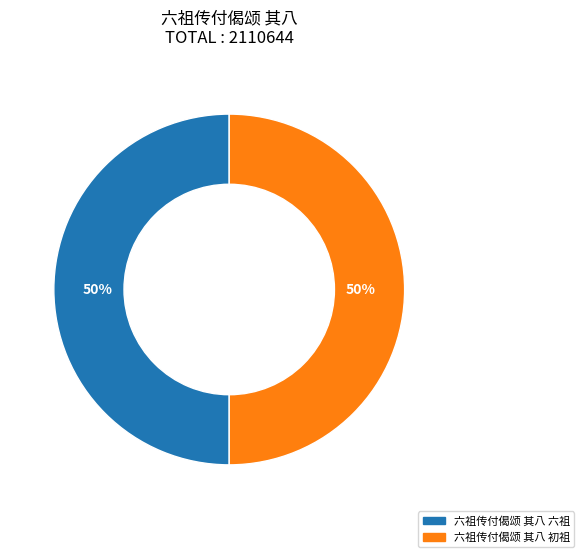

What percentage is the 六祖传付偈颂 其八 初祖 slice, to the nearest percent?

50%